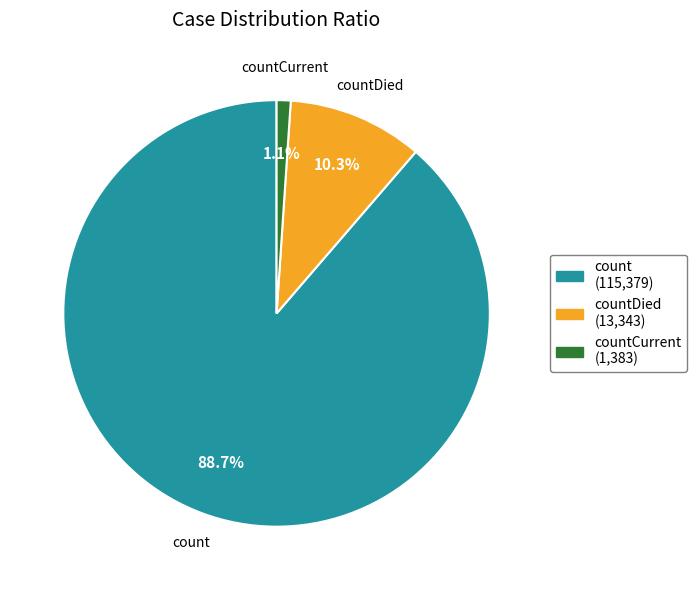

Is there any slice that represents more than half of the pie?

Yes